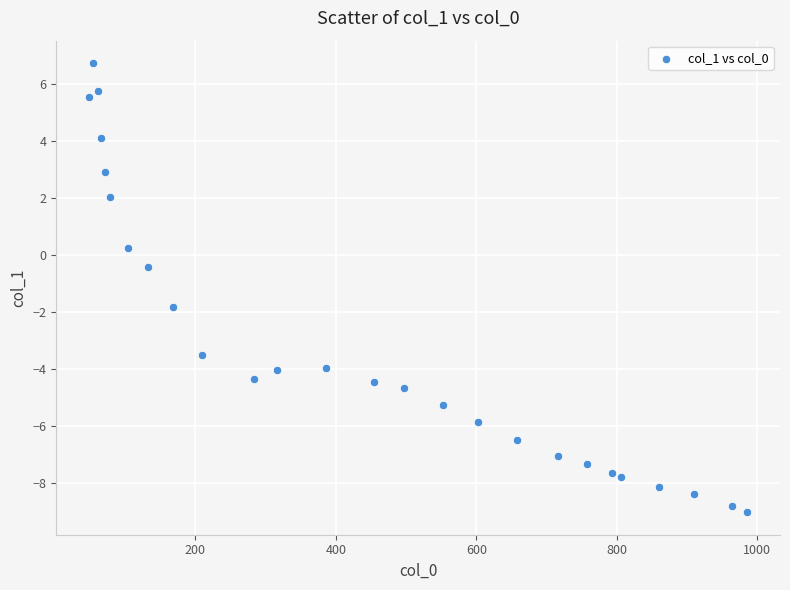

What is the range of Y values (max minus min)?

15.8